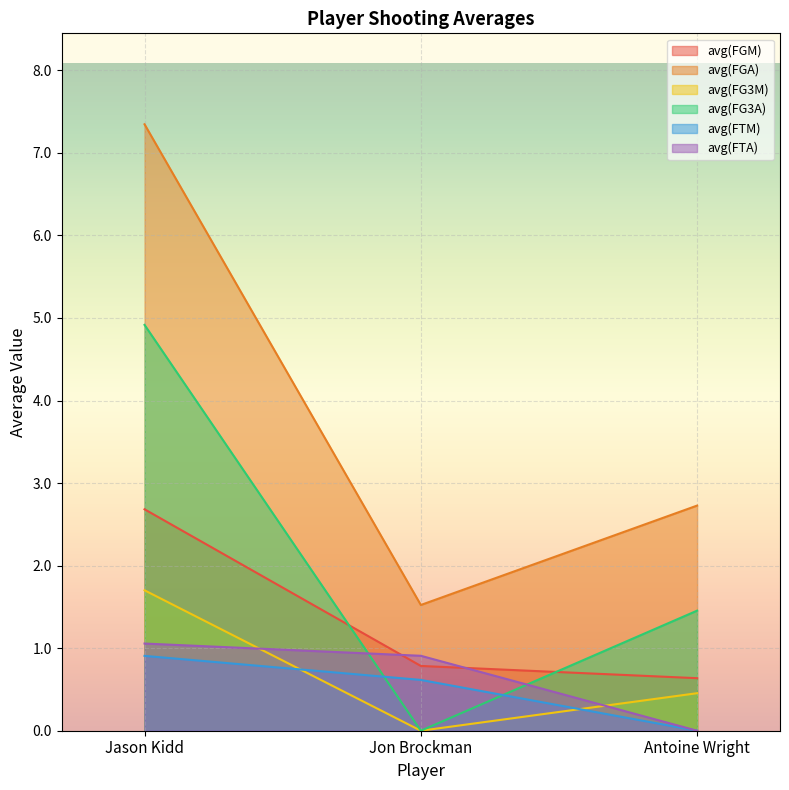

At which label does avg(FGA) first exceed 2?

Jason Kidd